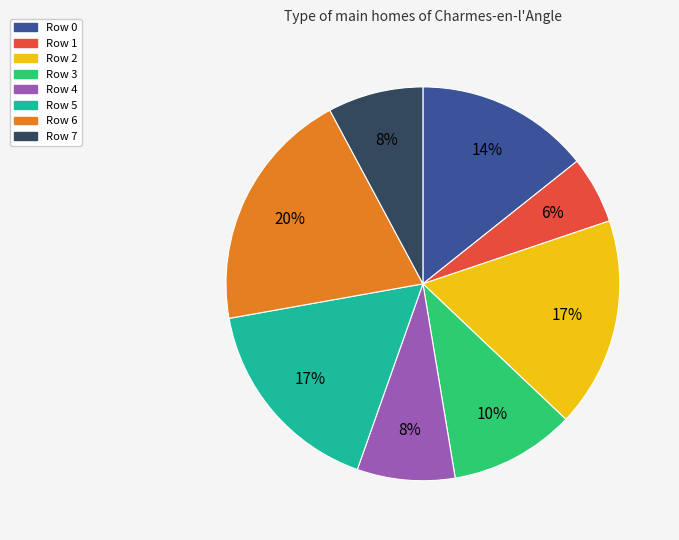

To the nearest percent, what is the average slice percentage?

12%